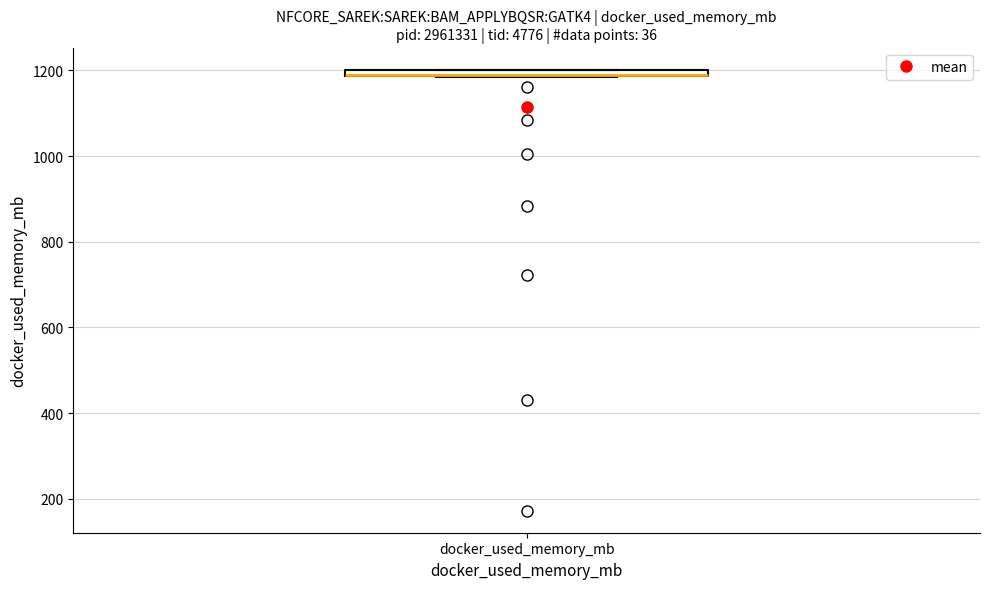

Where is the lower edge of the box for docker_used_memory_mb on the y-axis? The values are not printed on the chart, so give them approximately, as read against the axis.

1180